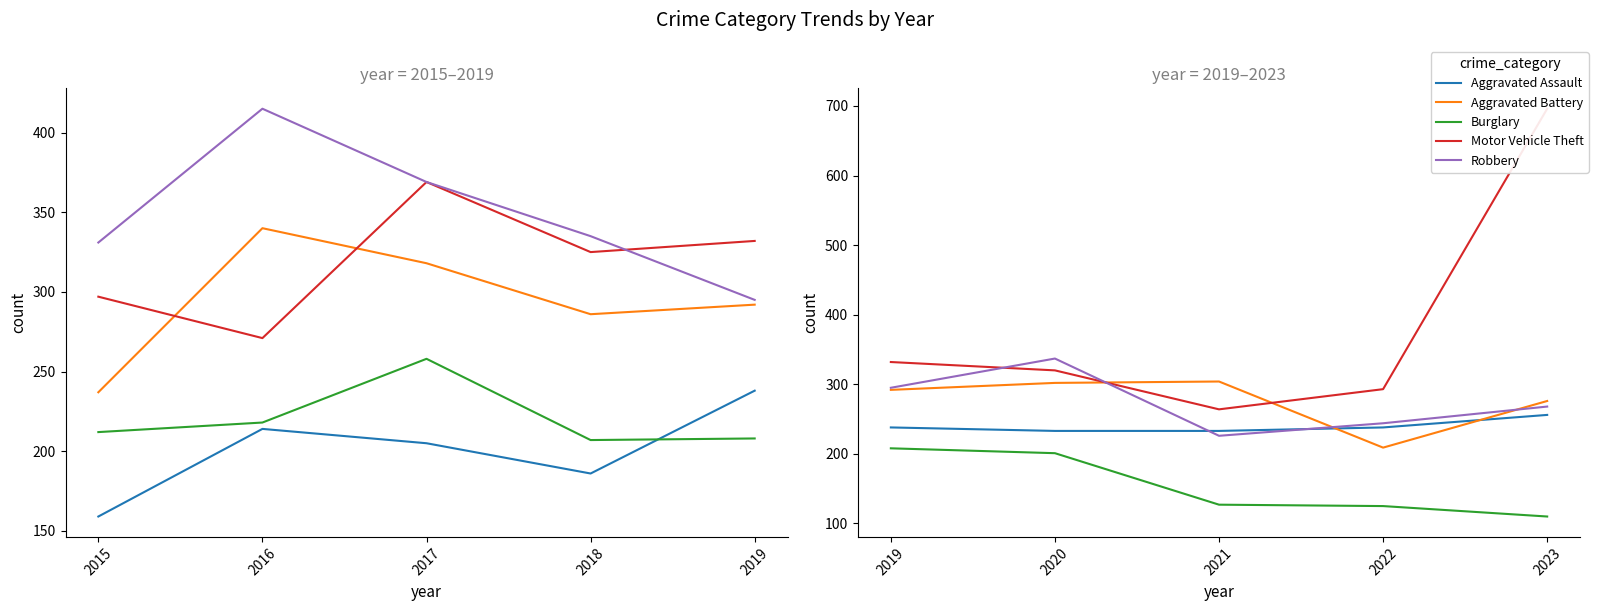

True or false: Motor Vehicle Theft and Robbery intersect in this chart.

True